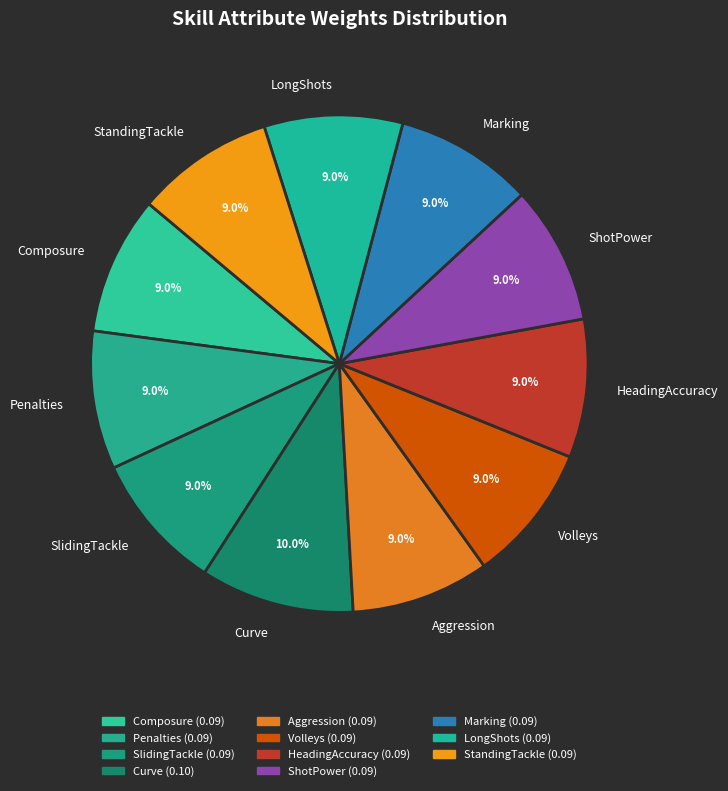

To the nearest percent, what is the difference between the largest and smallest slice percentages?

1%